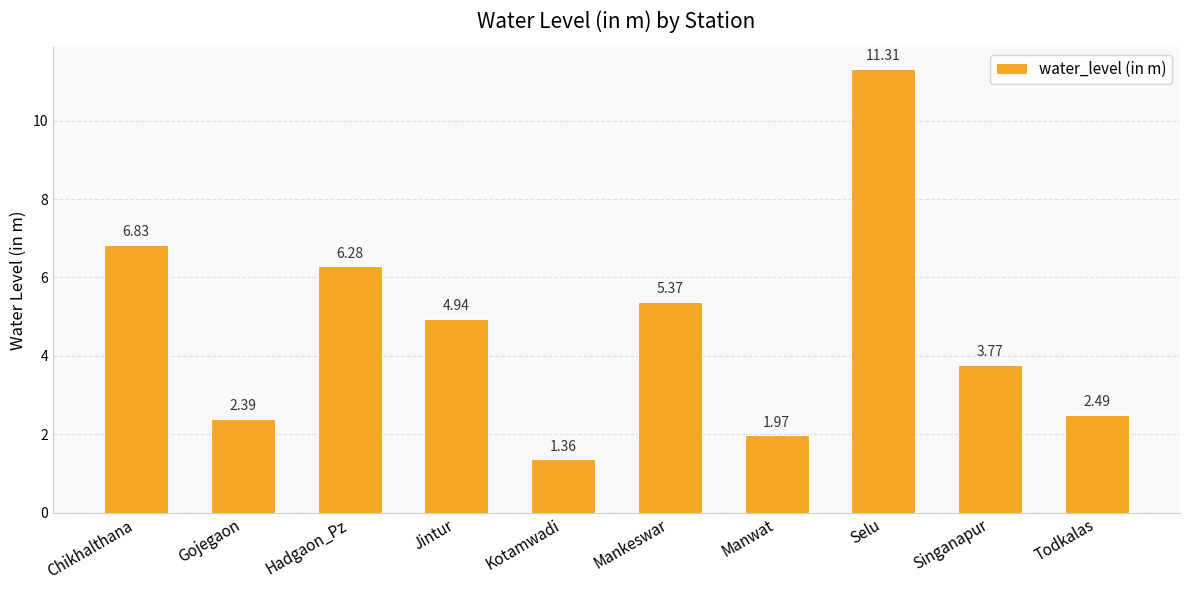

What is the label of the 9th bar from the left?

Singanapur